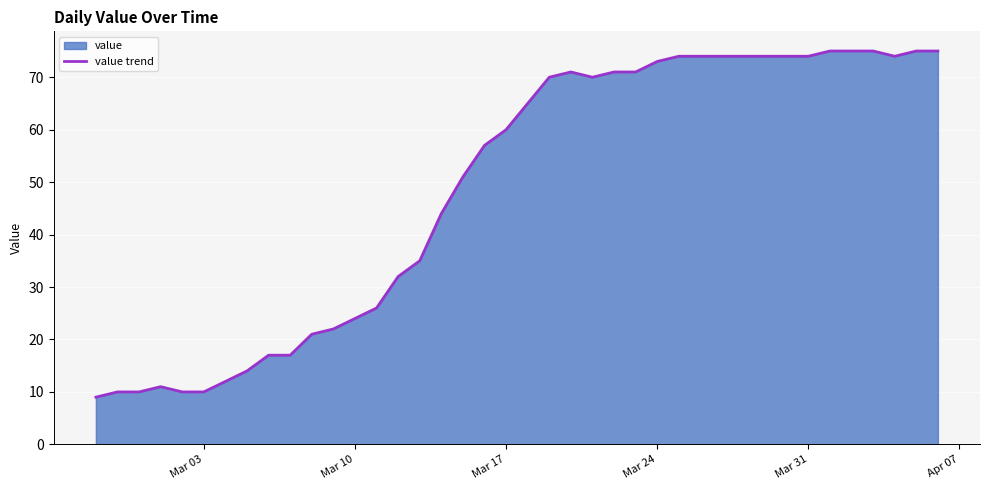

Reading right to left, transcribe all the data shown in this chart.

75	75	74	75	75	75	74	74	74	74	74	74	74	73	71	71	70	71	70	65	60	57	51	44	35	32	26	24	22	21	17	17	14	12	10	10	11	10	10	9